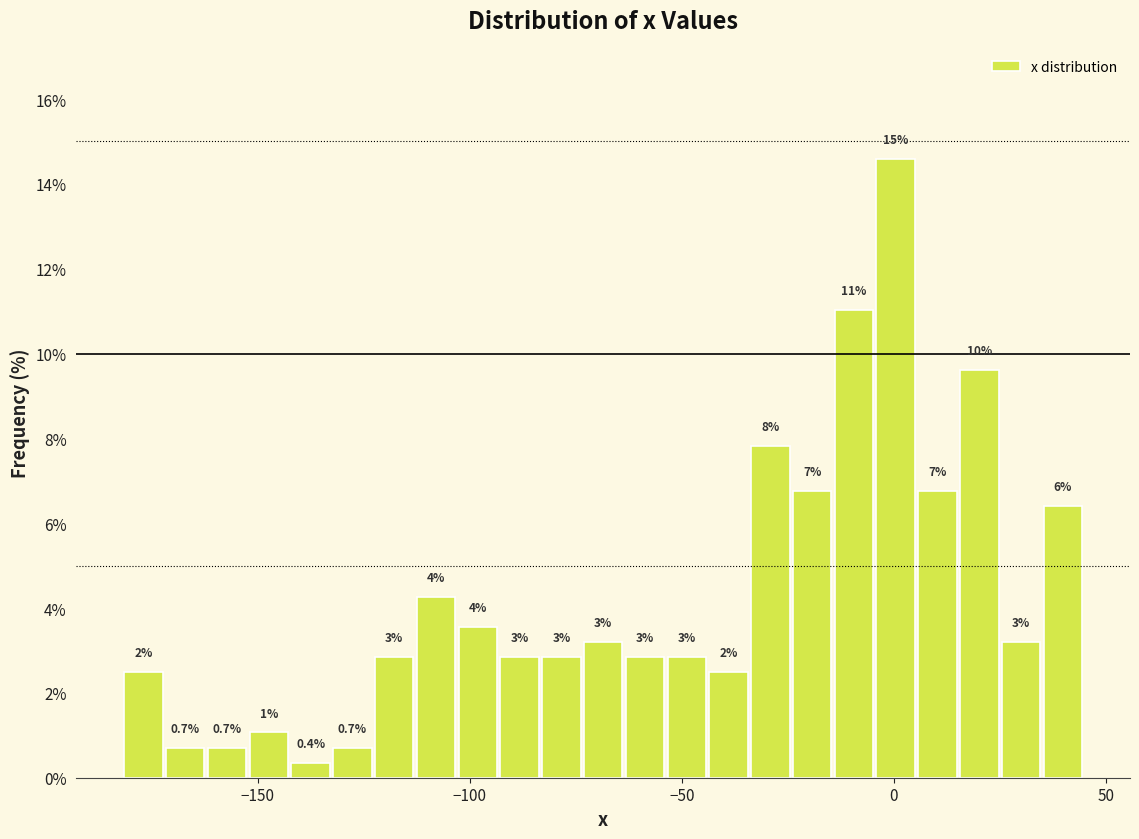

Read against the x-axis, roughly where is the centre of the tallest bar?

0